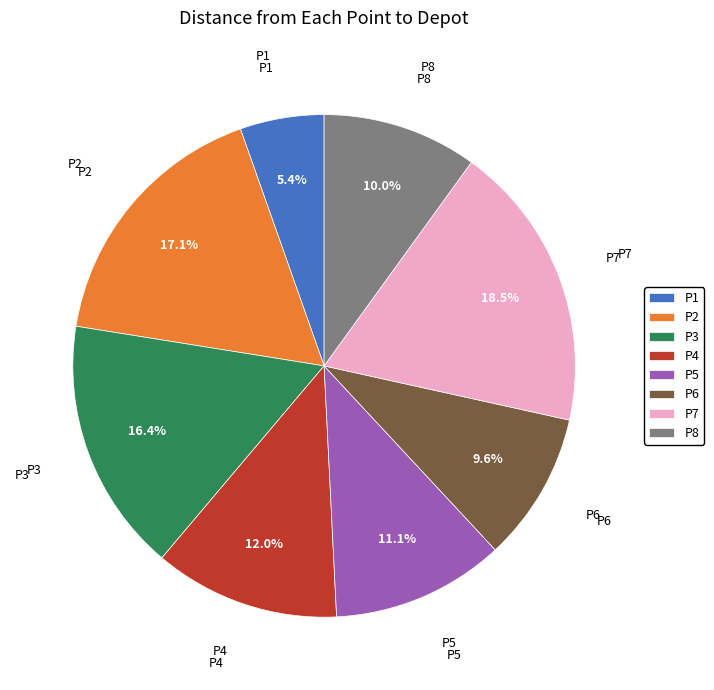

To the nearest percent, what is the difference between the largest and smallest slice percentages?

13%